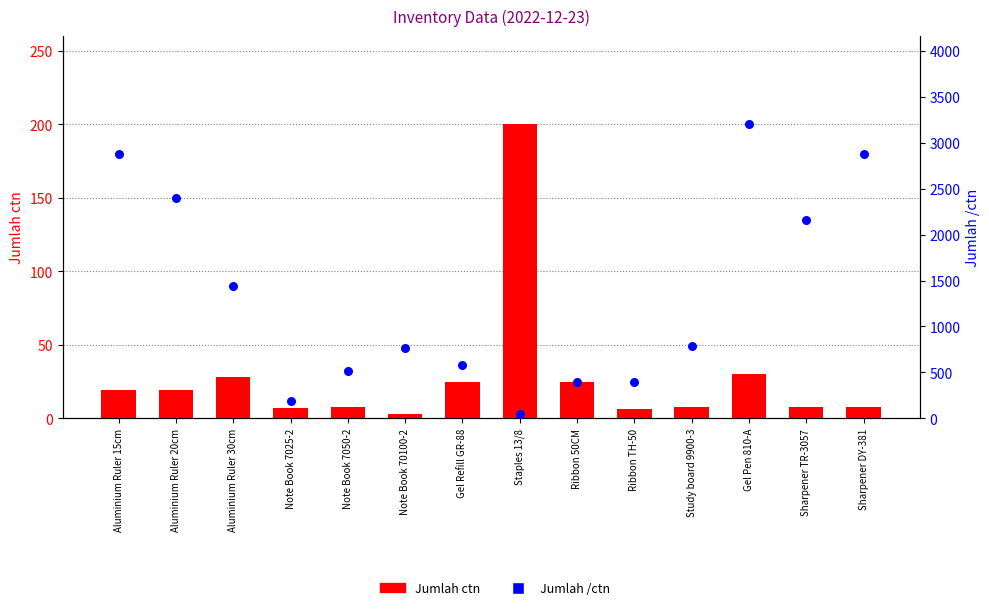

What is the total value across all series at Sharpener TR-3057?

2168